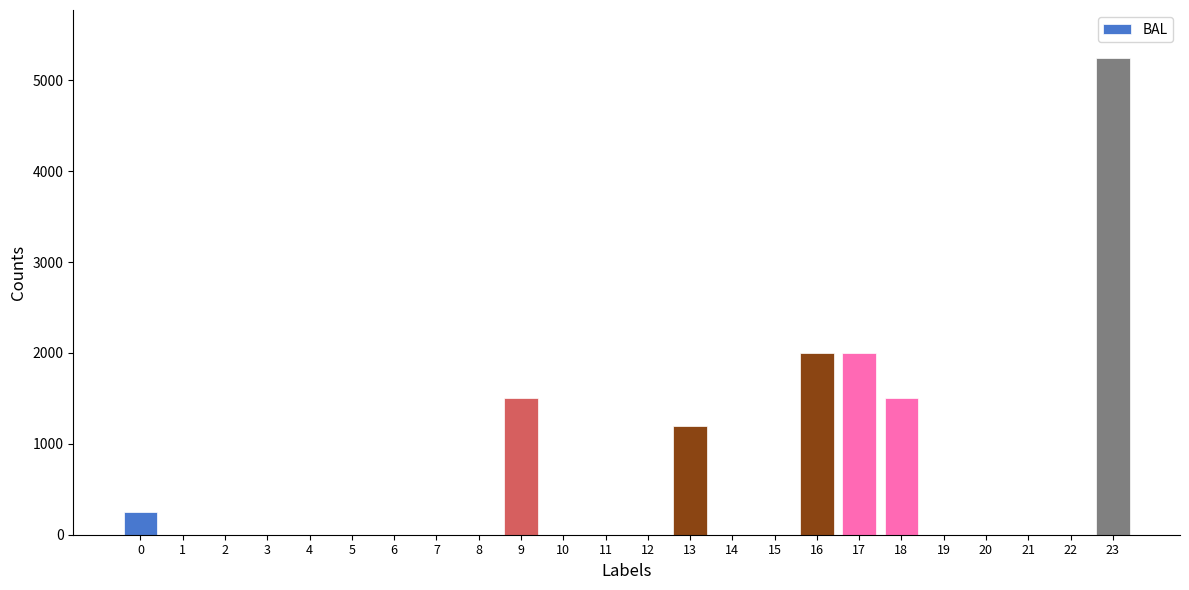

What is the change in value from 4 to 16?

+2000